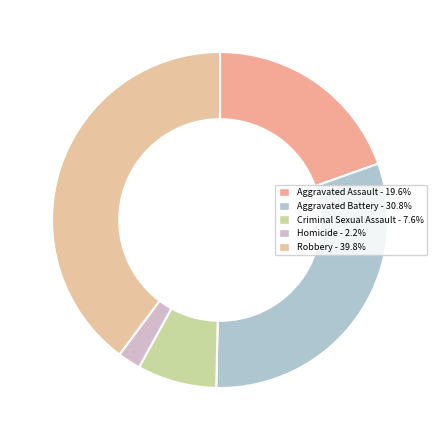

Is Aggravated Battery the majority of the pie?

No